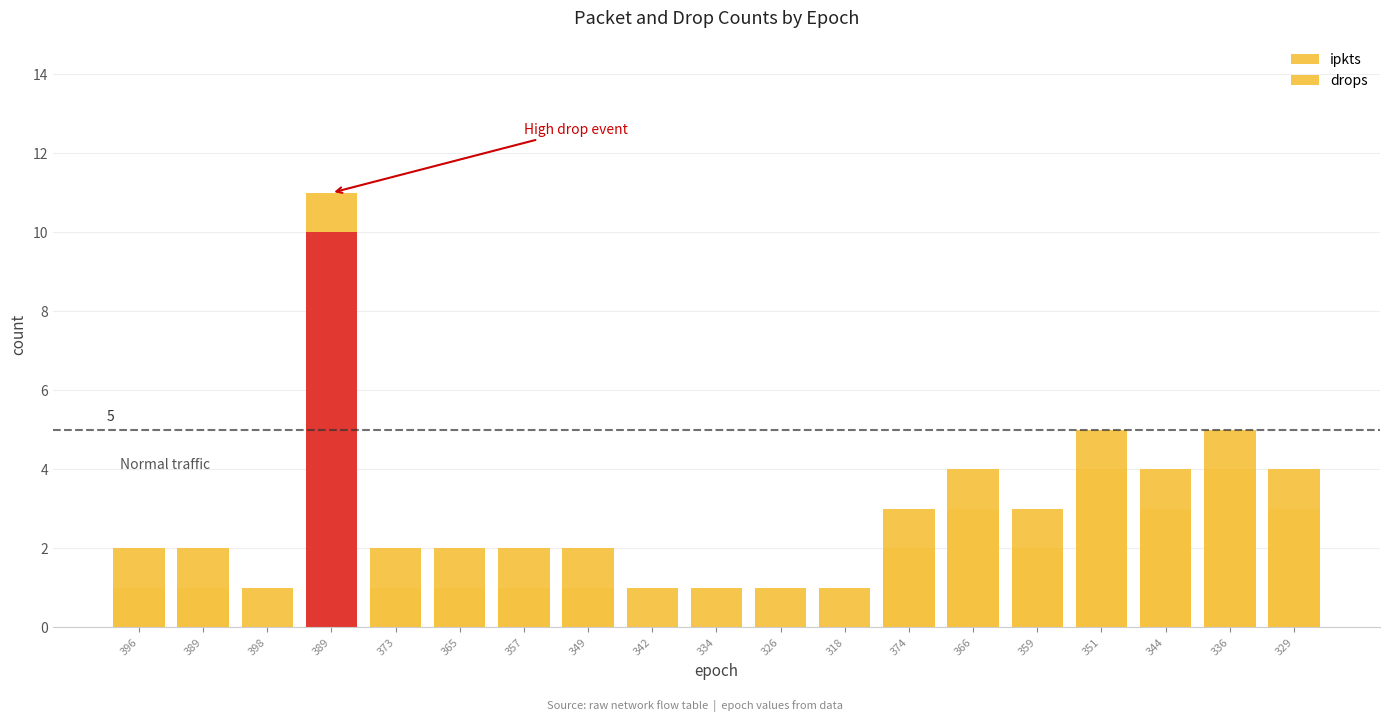

At 374, list the series in order from smallest to largest.

drops, ipkts